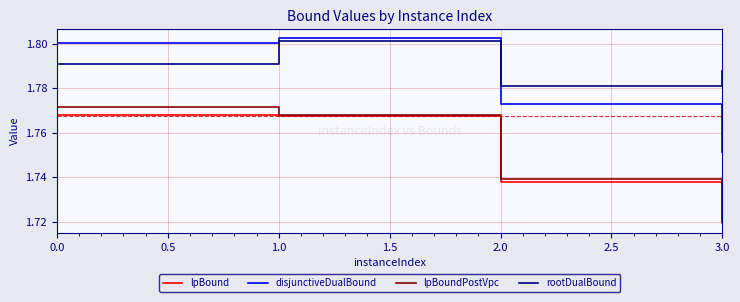

Rank the categories by disjunctiveDualBound value from lowest to highest.

3.0, 2.0, 0.0, 1.0